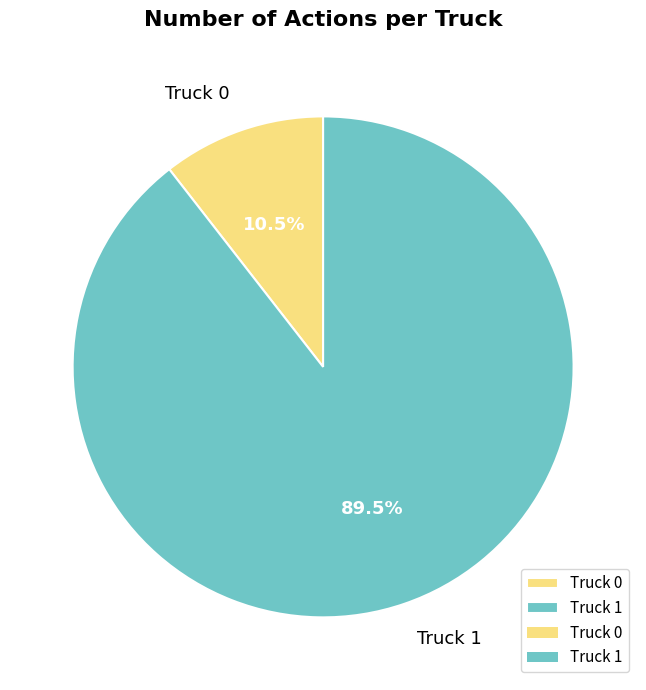

Rank the categories by value from lowest to highest.

Truck 0, Truck 1